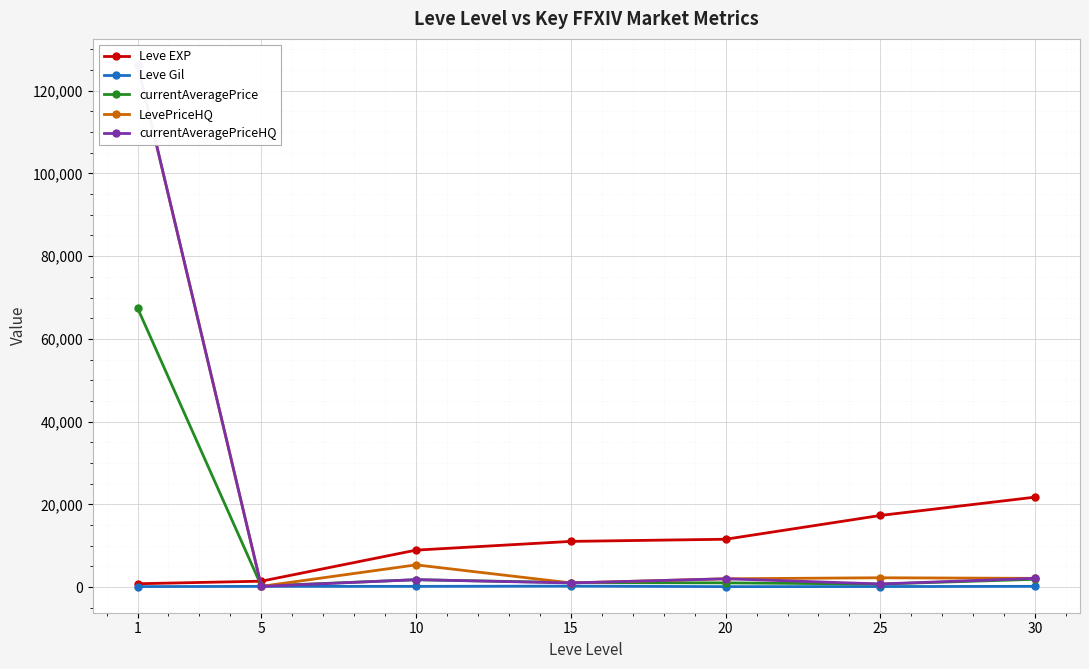

The value of currentAveragePriceHQ at 1 is 126219.9. True or false?

True